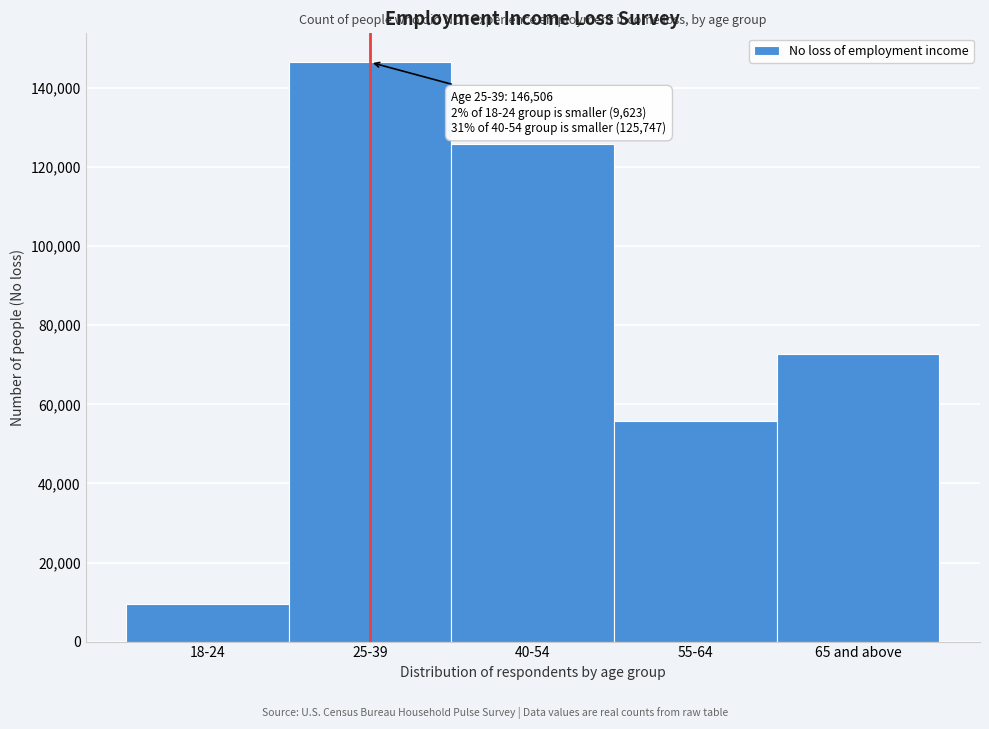

Reading right to left, what are all the values shown in this chart?

72652	55805	125747	146506	9623